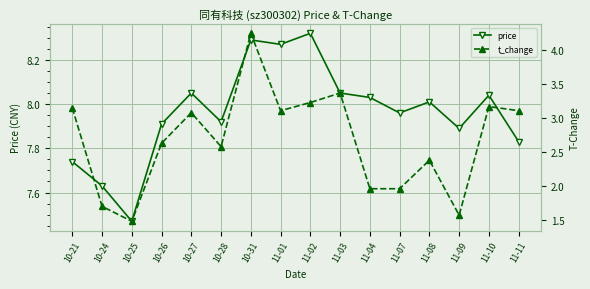

Which category has the highest value across all series?

11-02